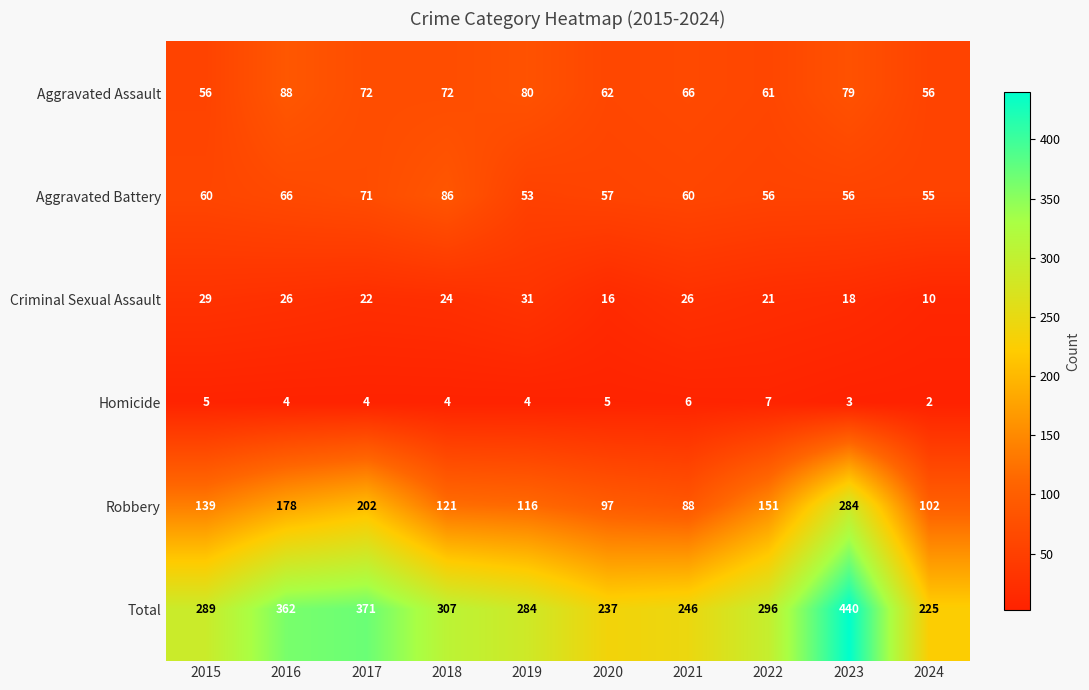

Which category has the highest value in the Criminal Sexual Assault series?

2019